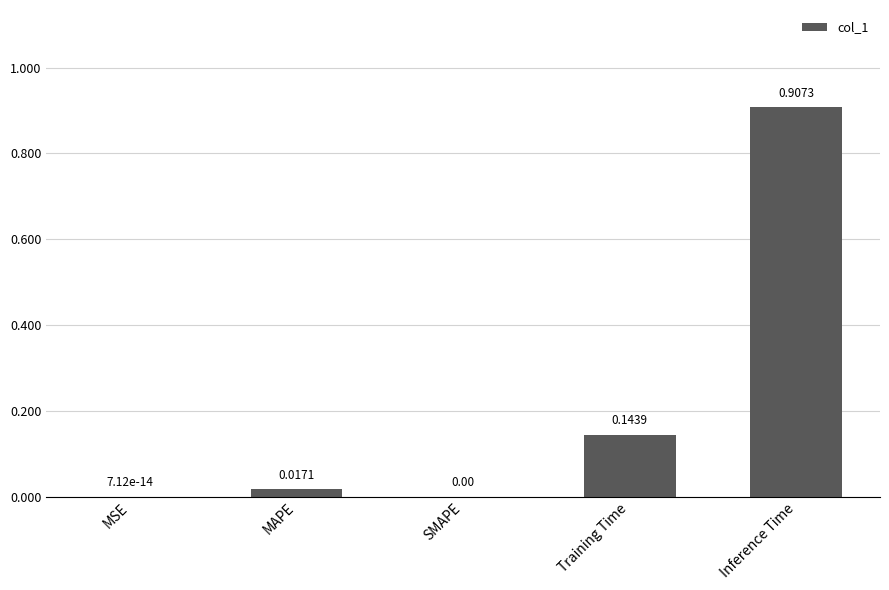

How many values are above zero?

4